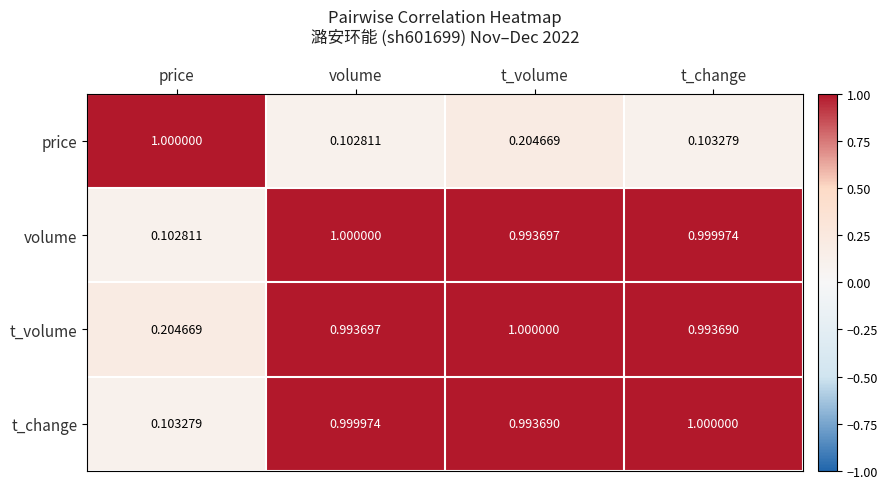

At which label does t_change reach its peak?

t_change